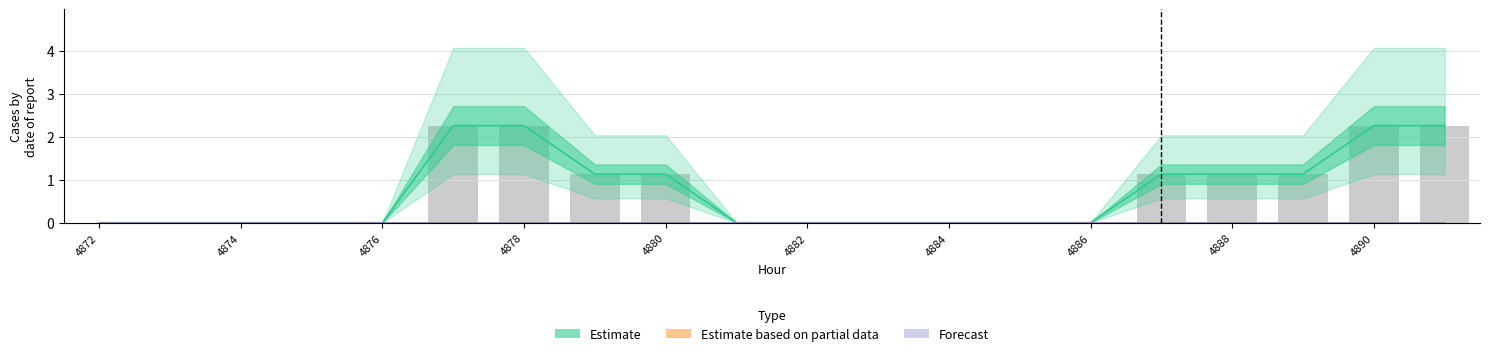

Are the bars grouped side by side (vs. stacked)?

Yes